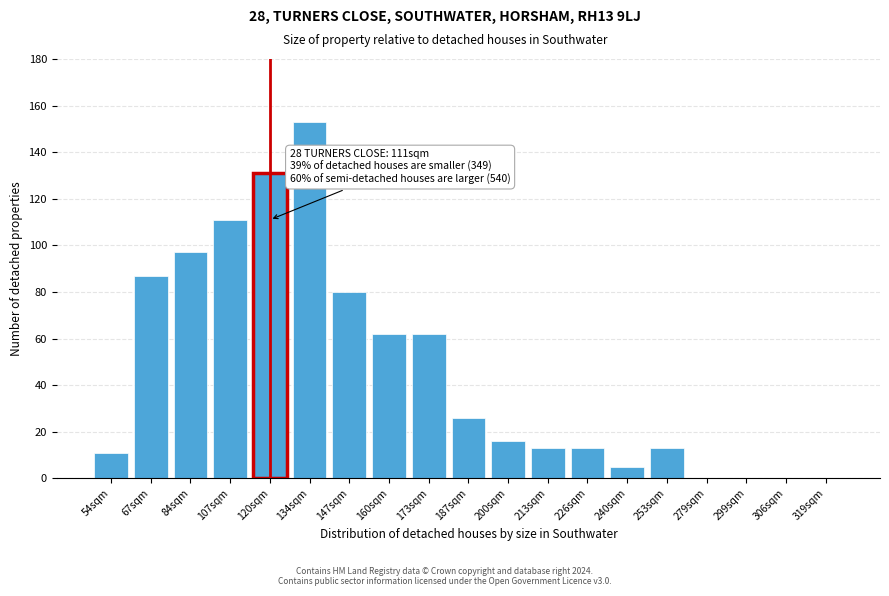

Reading left to right, transcribe all the data shown in this chart.

54sqm=11	67sqm=87	84sqm=97	107sqm=111	120sqm=131	134sqm=153	147sqm=80	160sqm=62	173sqm=62	187sqm=26	200sqm=16	213sqm=13	226sqm=13	240sqm=5	253sqm=13	279sqm=0	299sqm=0	306sqm=0	319sqm=0